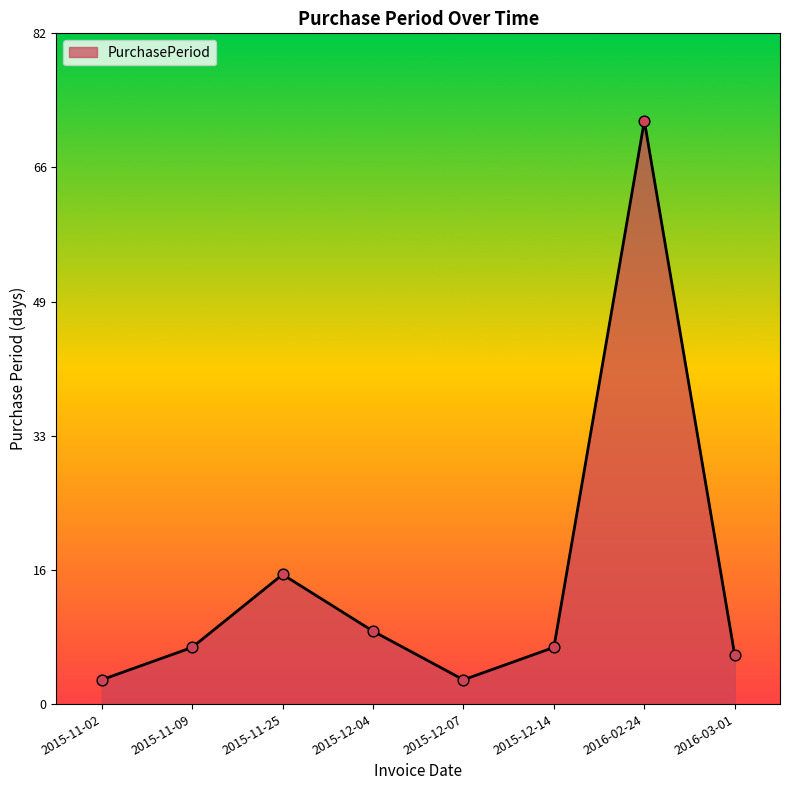

Approximately how many times larger is the value at 2015-12-14 compared to 2015-11-02?

2.3